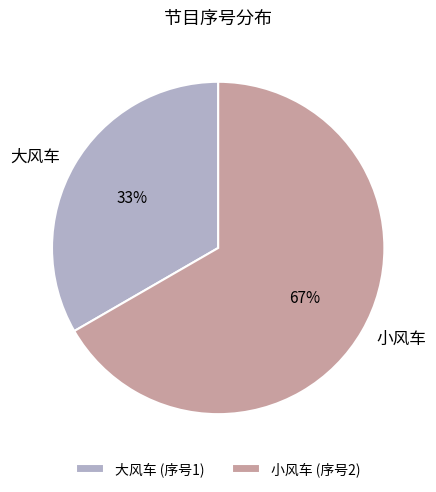

What percentage is the 大风车 slice, to the nearest percent?

33%